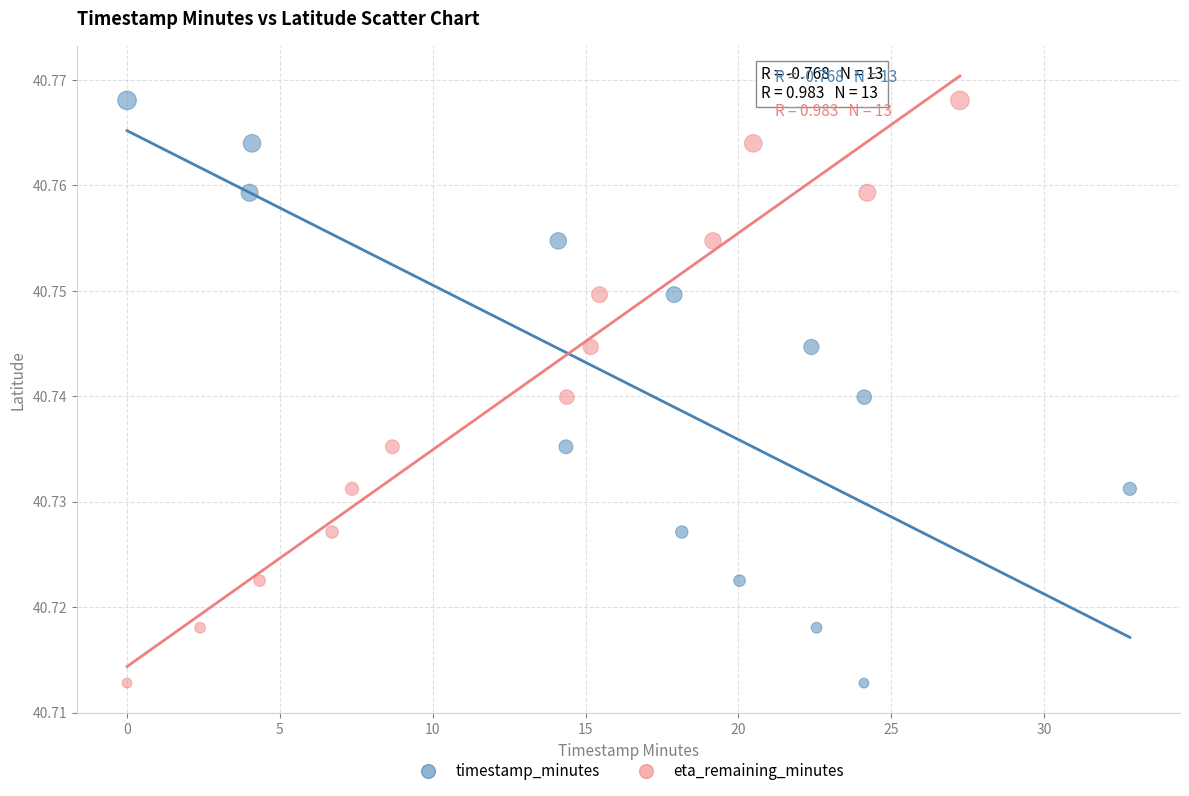

What are all the series names shown in the legend?

timestamp_minutes, eta_remaining_minutes